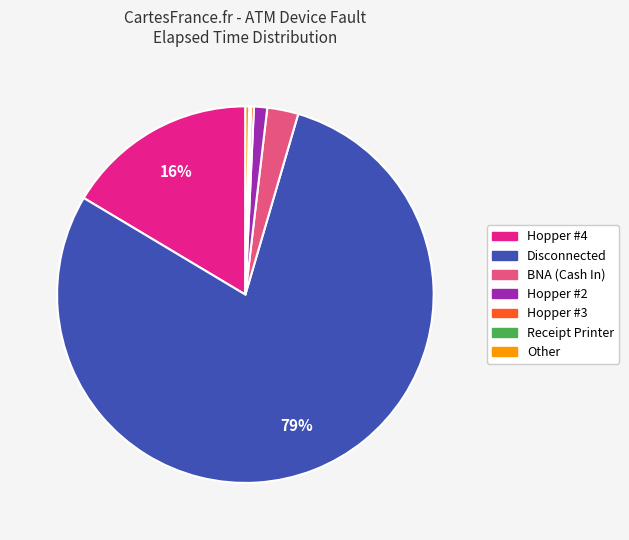

True or false: Other accounts for 0% of the total.

True